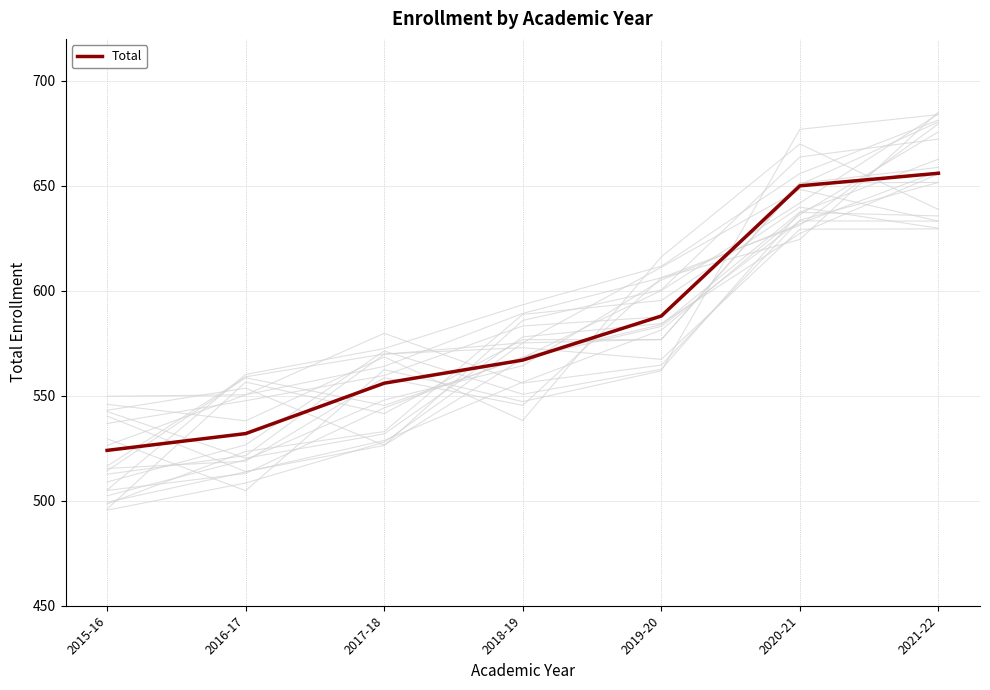

Reading right to left, list all the values displayed in this chart.

656	650	588	567	556	532	524